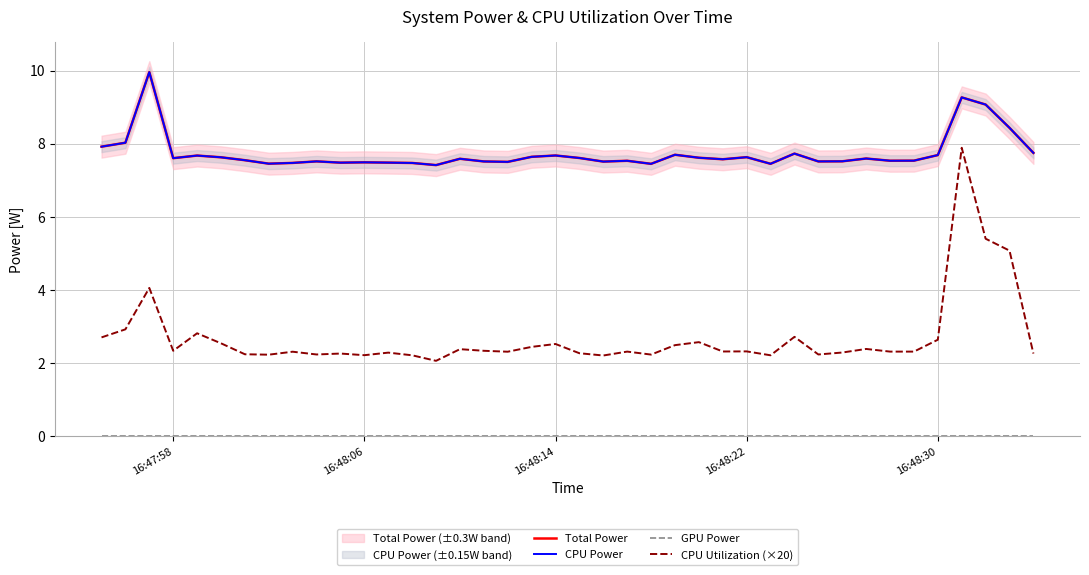

Is the value of GPU Power at 37 greater than the value of CPU Utilization (×20) at 11?

No